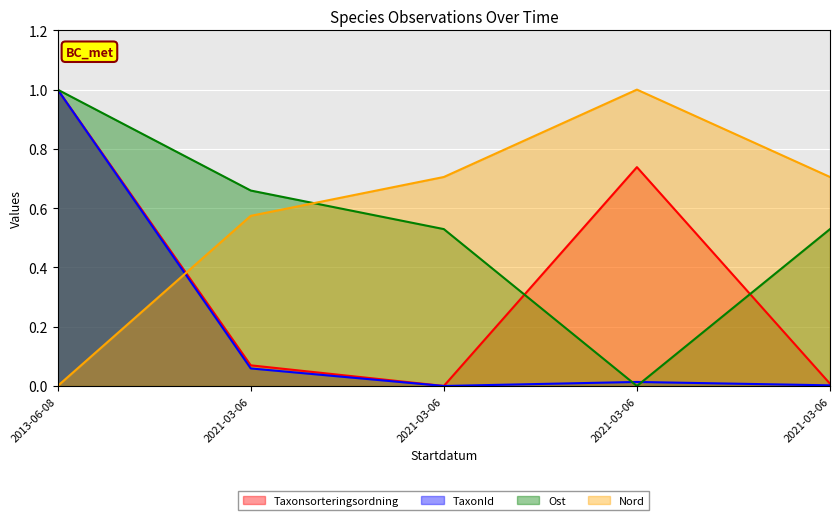

How many lines are shown in the chart?

4